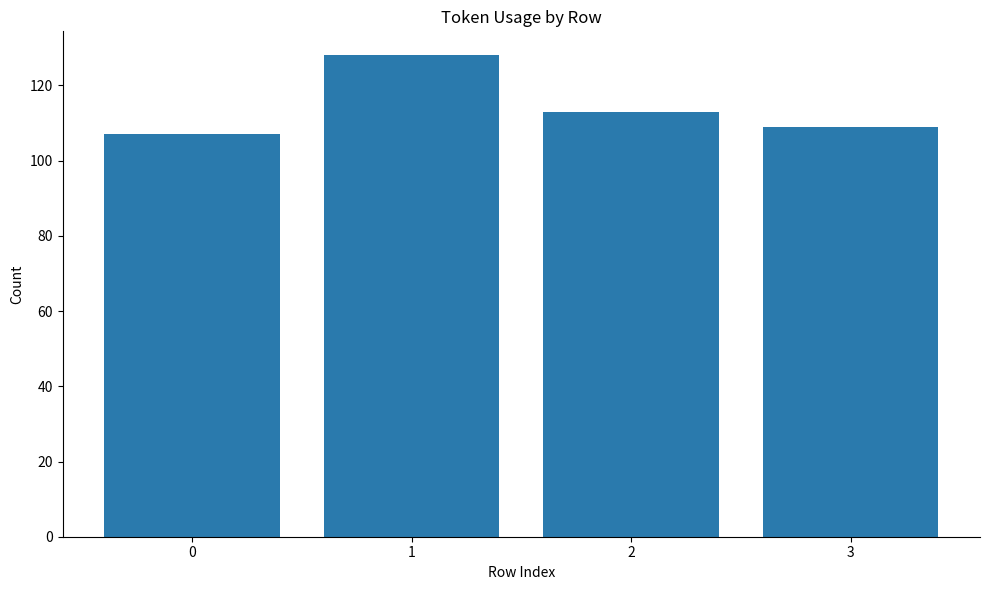

Reading left to right, transcribe all the data shown in this chart.

107	128	113	109